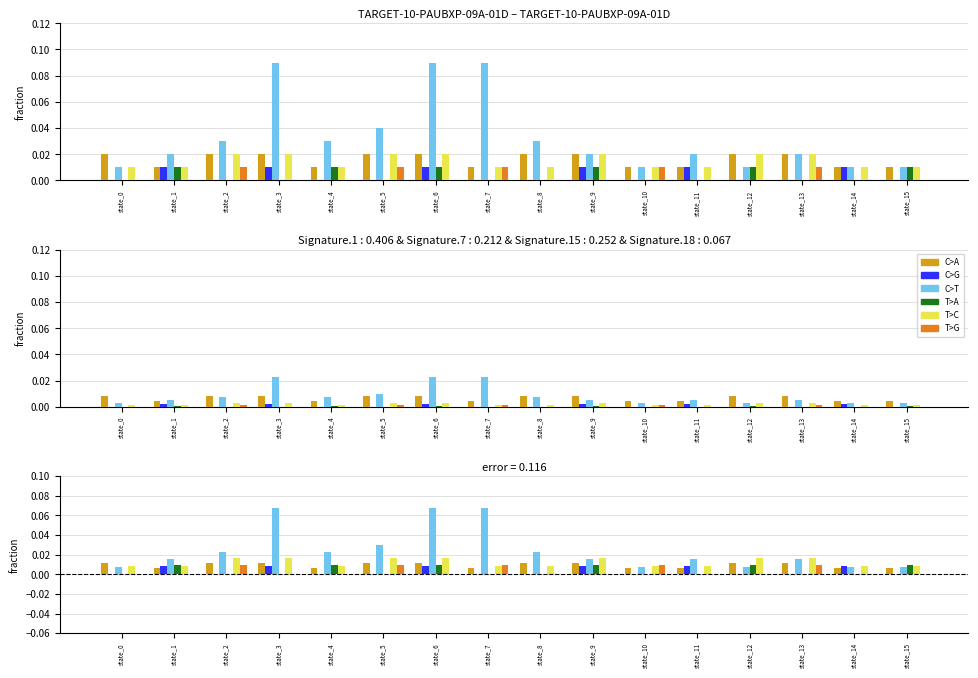

Reading right to left, extract all data points from this chart.

C>A: state_15=0.0	state_14=0.0	state_13=0.0	state_12=0.0	state_11=0.0	state_10=0.0	state_9=0.0	state_8=0.0	state_7=0.0	state_6=0.0	state_5=0.0	state_4=0.0	state_3=0.0	state_2=0.0	state_1=0.0	state_0=0.0
C>G: state_15=0.0	state_14=0.0	state_13=0.0	state_12=0.0	state_11=0.0	state_10=0.0	state_9=0.0	state_8=0.0	state_7=0.0	state_6=0.0	state_5=0.0	state_4=0.0	state_3=0.0	state_2=0.0	state_1=0.0	state_0=0.0
C>T: state_15=0.0	state_14=0.0	state_13=0.0	state_12=0.0	state_11=0.0	state_10=0.0	state_9=0.0	state_8=0.0	state_7=0.1	state_6=0.1	state_5=0.0	state_4=0.0	state_3=0.1	state_2=0.0	state_1=0.0	state_0=0.0
T>A: state_15=0.0	state_14=0.0	state_13=0.0	state_12=0.0	state_11=0.0	state_10=0.0	state_9=0.0	state_8=0.0	state_7=0.0	state_6=0.0	state_5=0.0	state_4=0.0	state_3=0.0	state_2=0.0	state_1=0.0	state_0=0.0
T>C: state_15=0.0	state_14=0.0	state_13=0.0	state_12=0.0	state_11=0.0	state_10=0.0	state_9=0.0	state_8=0.0	state_7=0.0	state_6=0.0	state_5=0.0	state_4=0.0	state_3=0.0	state_2=0.0	state_1=0.0	state_0=0.0
T>G: state_15=0.0	state_14=0.0	state_13=0.0	state_12=0.0	state_11=0.0	state_10=0.0	state_9=0.0	state_8=0.0	state_7=0.0	state_6=0.0	state_5=0.0	state_4=0.0	state_3=0.0	state_2=0.0	state_1=0.0	state_0=0.0